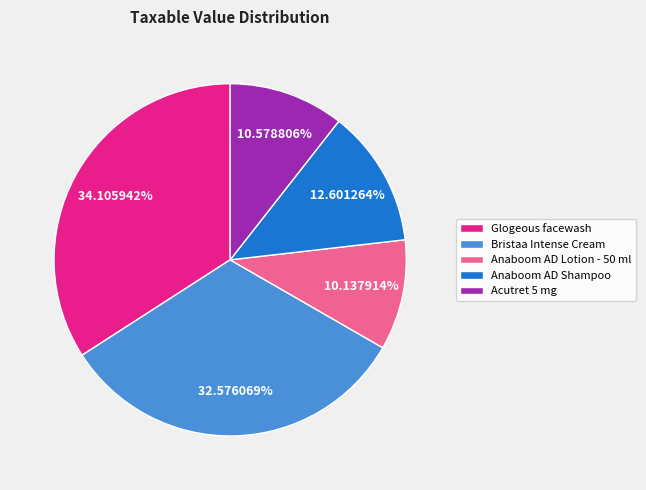

Count the number of slices in the pie.

5